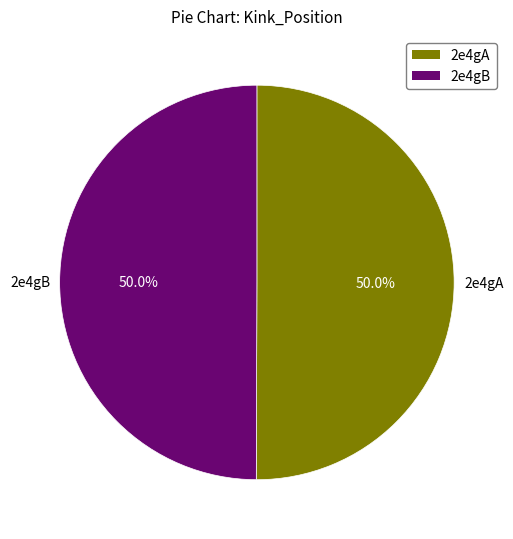

To the nearest percent, what portion does 2e4gA represent?

50%